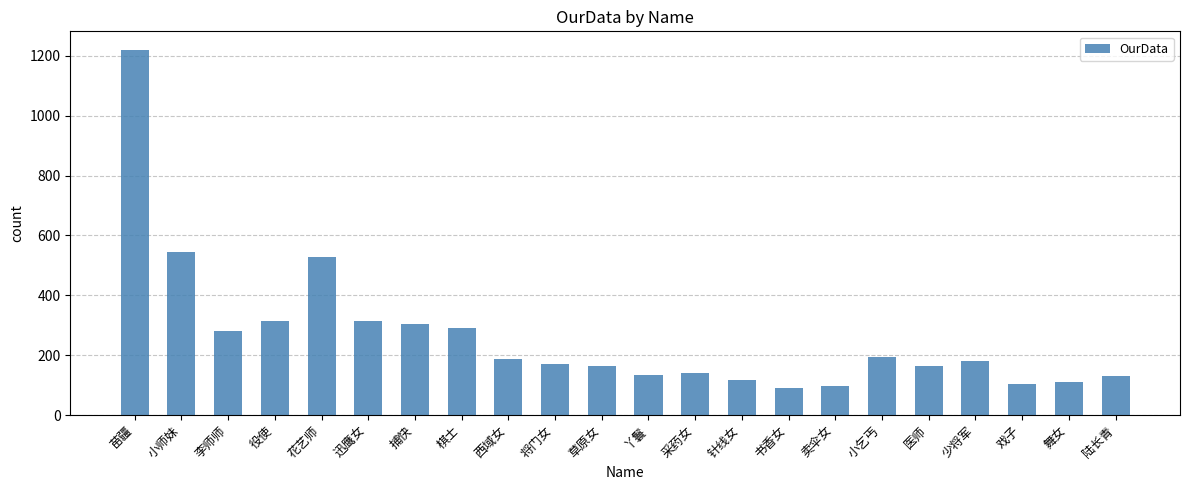

What is the maximum value shown in the chart?

1221